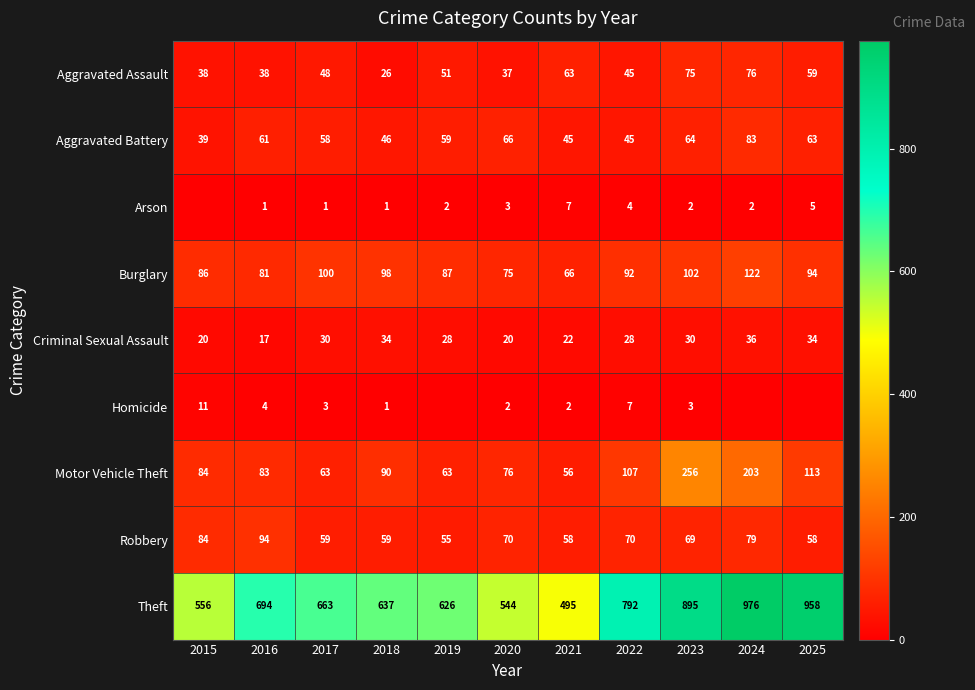

At which label does Theft first exceed 663?

2016